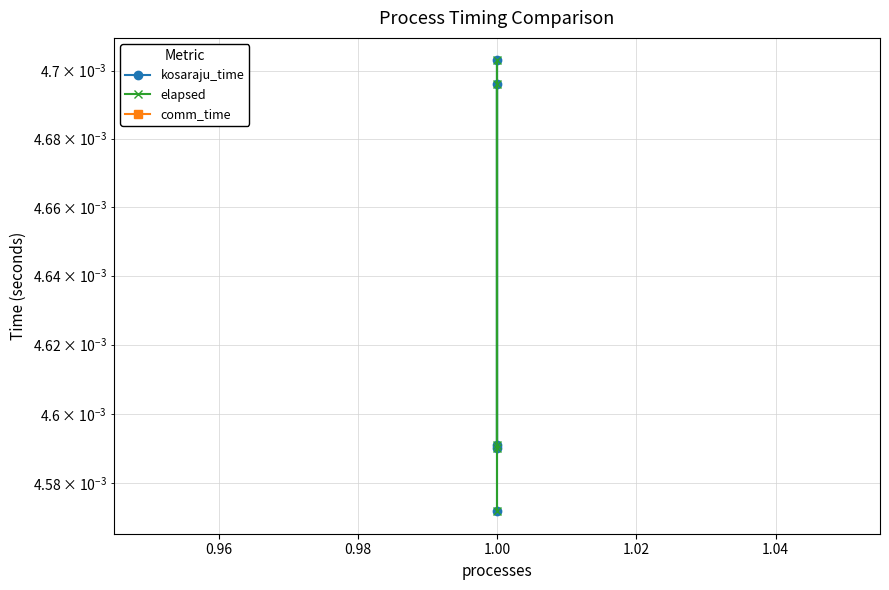

Count the kosaraju_time values in the range 0 to 1.

5